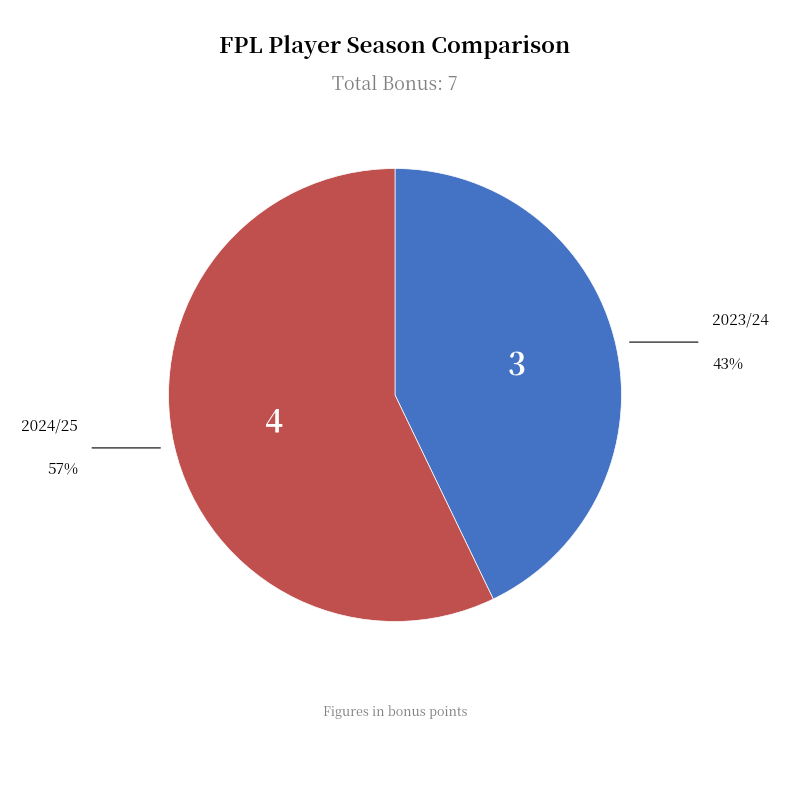

Is there any slice that represents more than half of the pie?

Yes